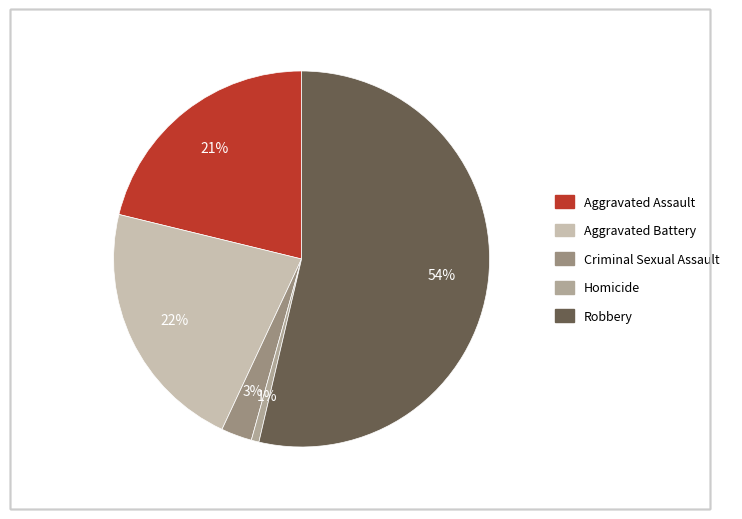

The Robbery slice represents 39% of the pie. True or false?

False